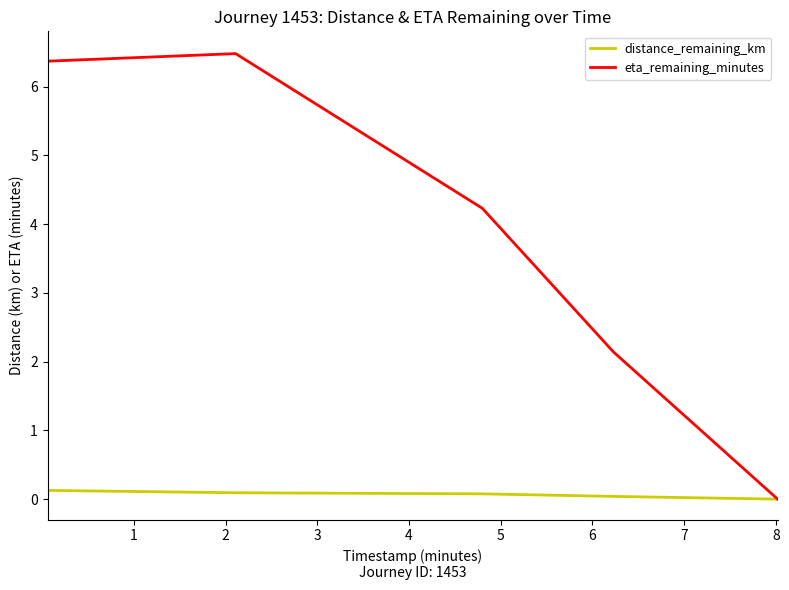

Which series has the largest total across all categories?

eta_remaining_minutes